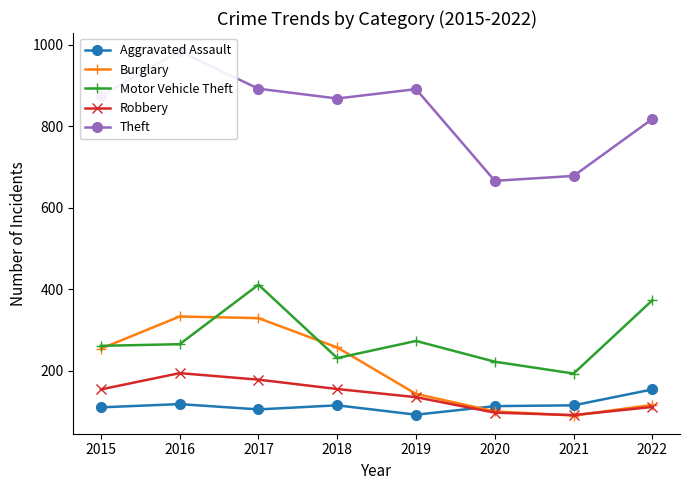

What are all the series names shown in the legend?

Aggravated Assault, Burglary, Motor Vehicle Theft, Robbery, Theft